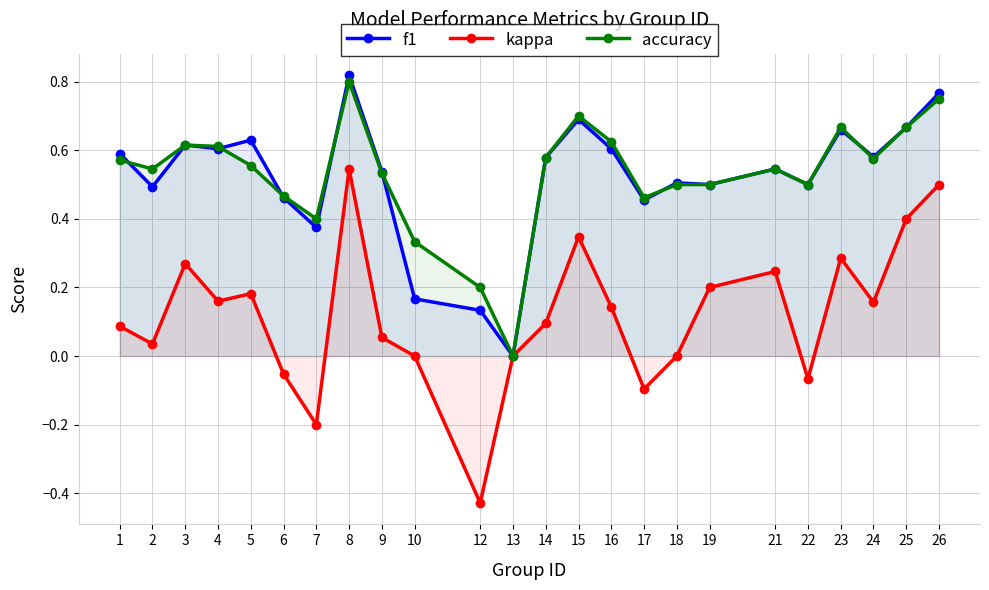

Reading left to right, extract all data points from this chart.

f1: 1=0.6	2=0.5	3=0.6	4=0.6	5=0.6	6=0.5	7=0.4	8=0.8	9=0.5	10=0.2	12=0.1	13=0.0	14=0.6	15=0.7	16=0.6	17=0.5	18=0.5	19=0.5	21=0.5	22=0.5	23=0.7	24=0.6	25=0.7	26=0.8
kappa: 1=0.1	2=0.0	3=0.3	4=0.2	5=0.2	6=-0.1	7=-0.2	8=0.5	9=0.1	10=0.0	12=-0.4	13=0.0	14=0.1	15=0.3	16=0.1	17=-0.1	18=0.0	19=0.2	21=0.2	22=-0.1	23=0.3	24=0.2	25=0.4	26=0.5
accuracy: 1=0.6	2=0.5	3=0.6	4=0.6	5=0.6	6=0.5	7=0.4	8=0.8	9=0.5	10=0.3	12=0.2	13=0.0	14=0.6	15=0.7	16=0.6	17=0.5	18=0.5	19=0.5	21=0.5	22=0.5	23=0.7	24=0.6	25=0.7	26=0.8